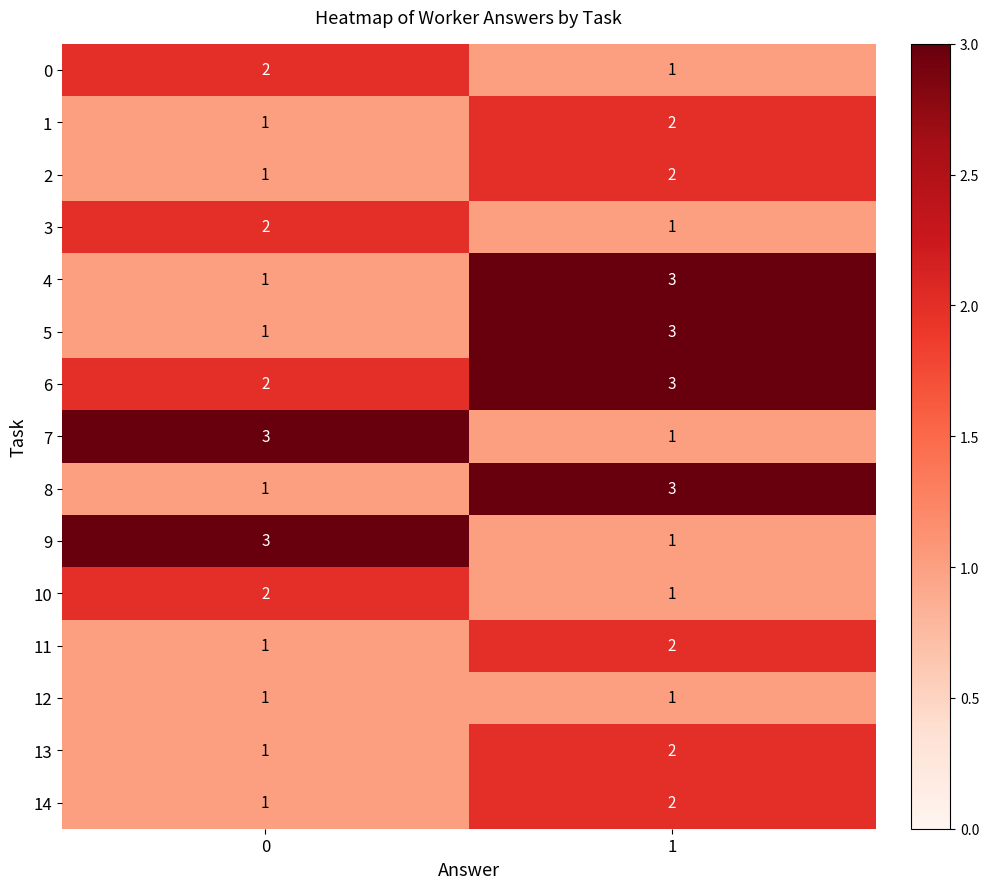

Is it true that 13 equals 0 at 1?

False